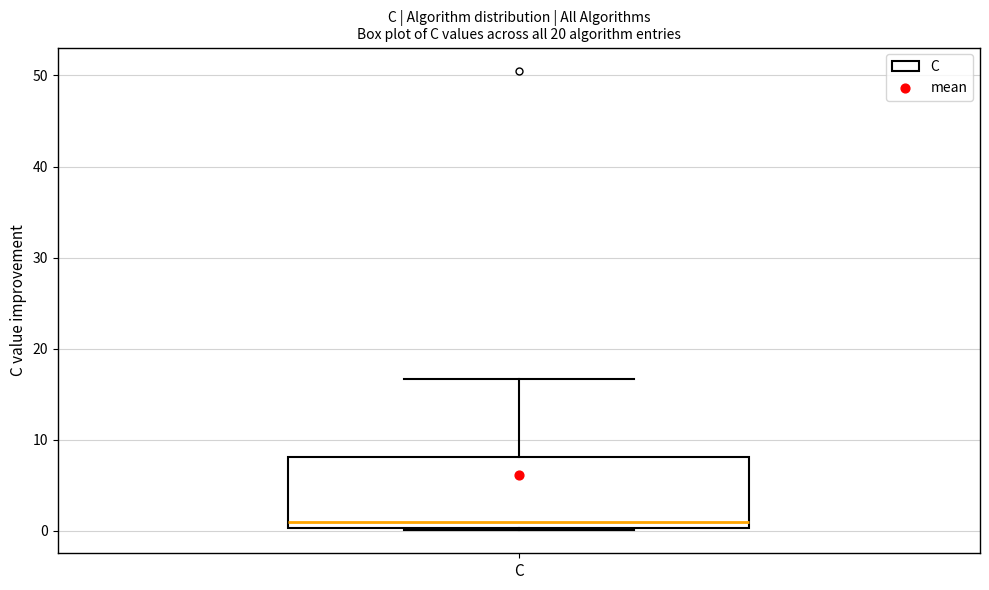

Transcribe this box plot: give where the median line is, the range the box spans, and where the two whiskers end, as read against the y-axis. The values are not printed on the chart, so give them approximately, as read against the axis.

median 1, box 0 to 8, whiskers 0 to 17